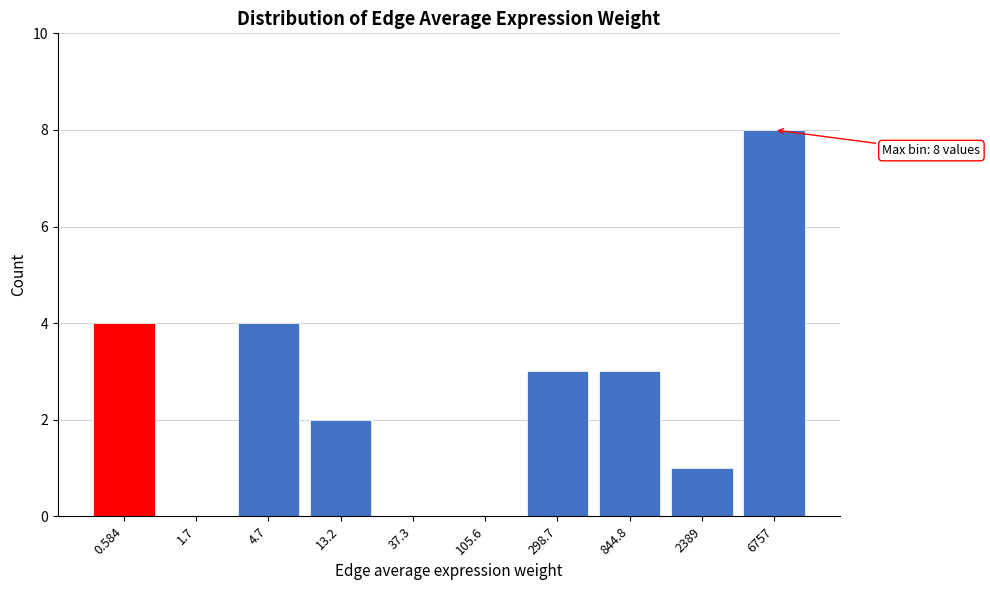

Reading right to left, what are all the values shown in this chart?

6757=8	2389=1	844.8=3	298.7=3	105.6=0	37.3=0	13.2=2	4.7=4	1.7=0	0.584=4